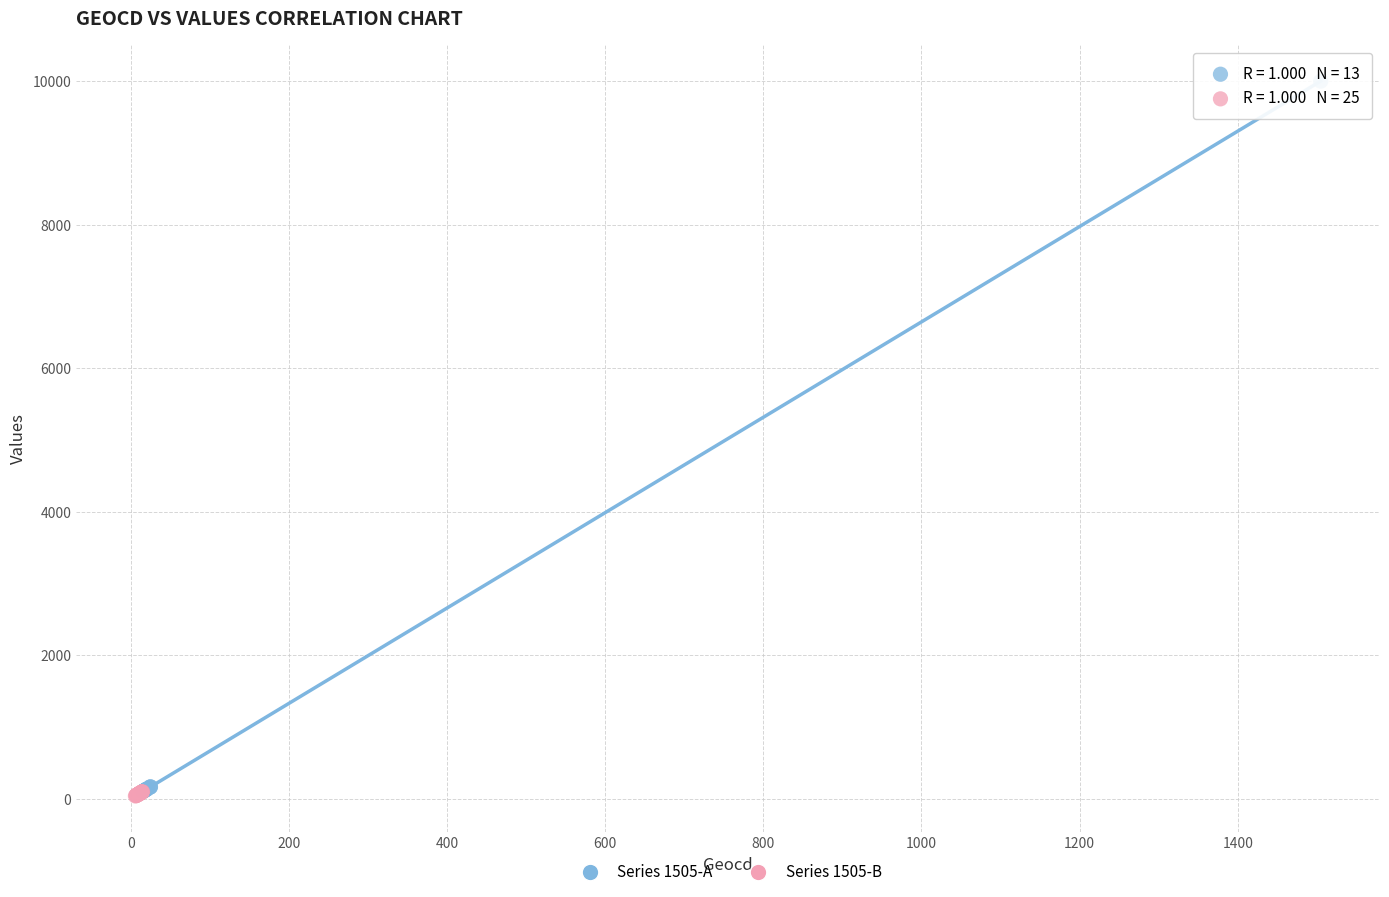

Which series has the widest spread of Y values?

Series 1505-A